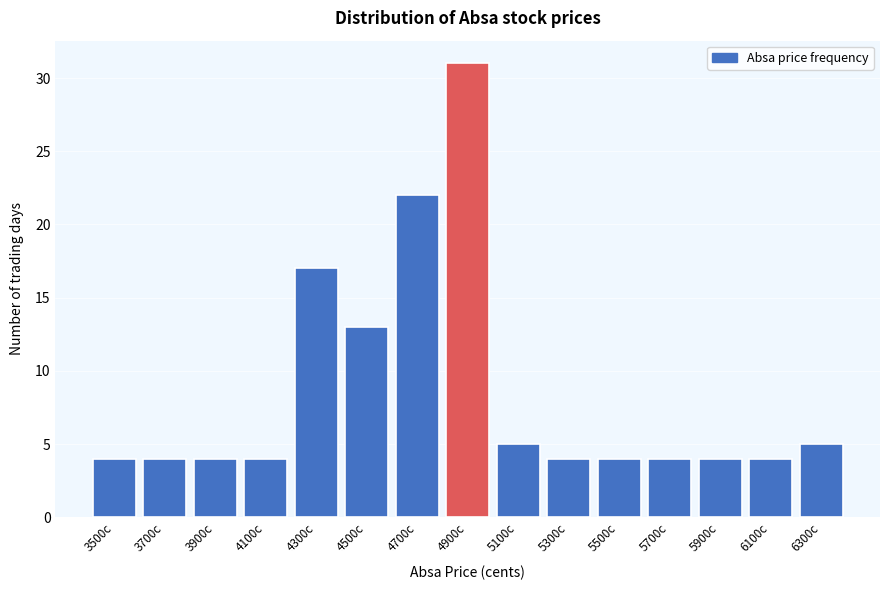

Reading right to left, what are all the values shown in this chart?

6300c=5	6100c=4	5900c=4	5700c=4	5500c=4	5300c=4	5100c=5	4900c=31	4700c=22	4500c=13	4300c=17	4100c=4	3900c=4	3700c=4	3500c=4